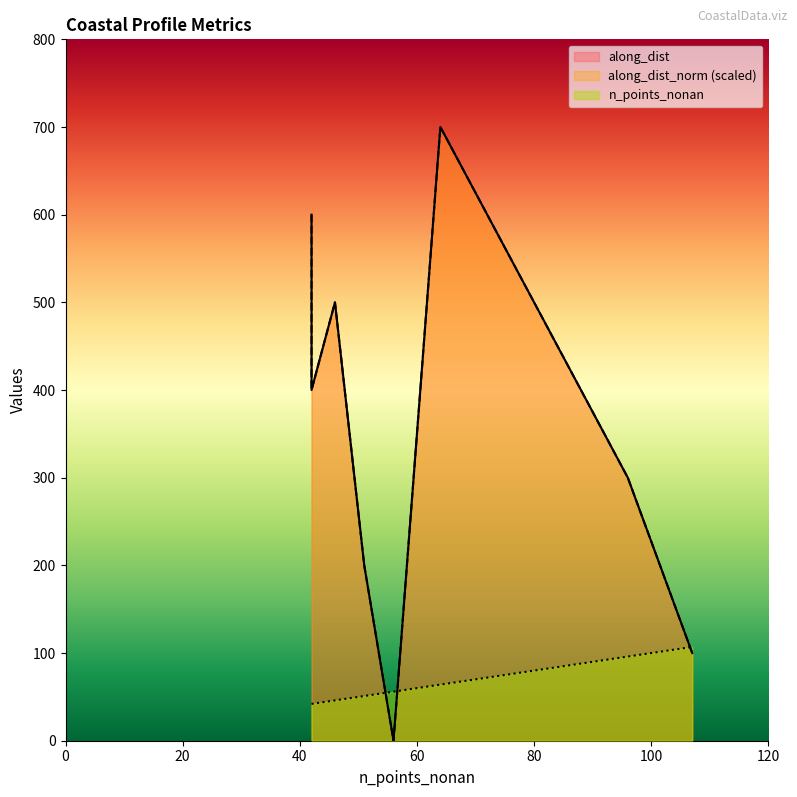

After their last crossing, which series has the higher values: n_points_nonan or along_dist?

n_points_nonan